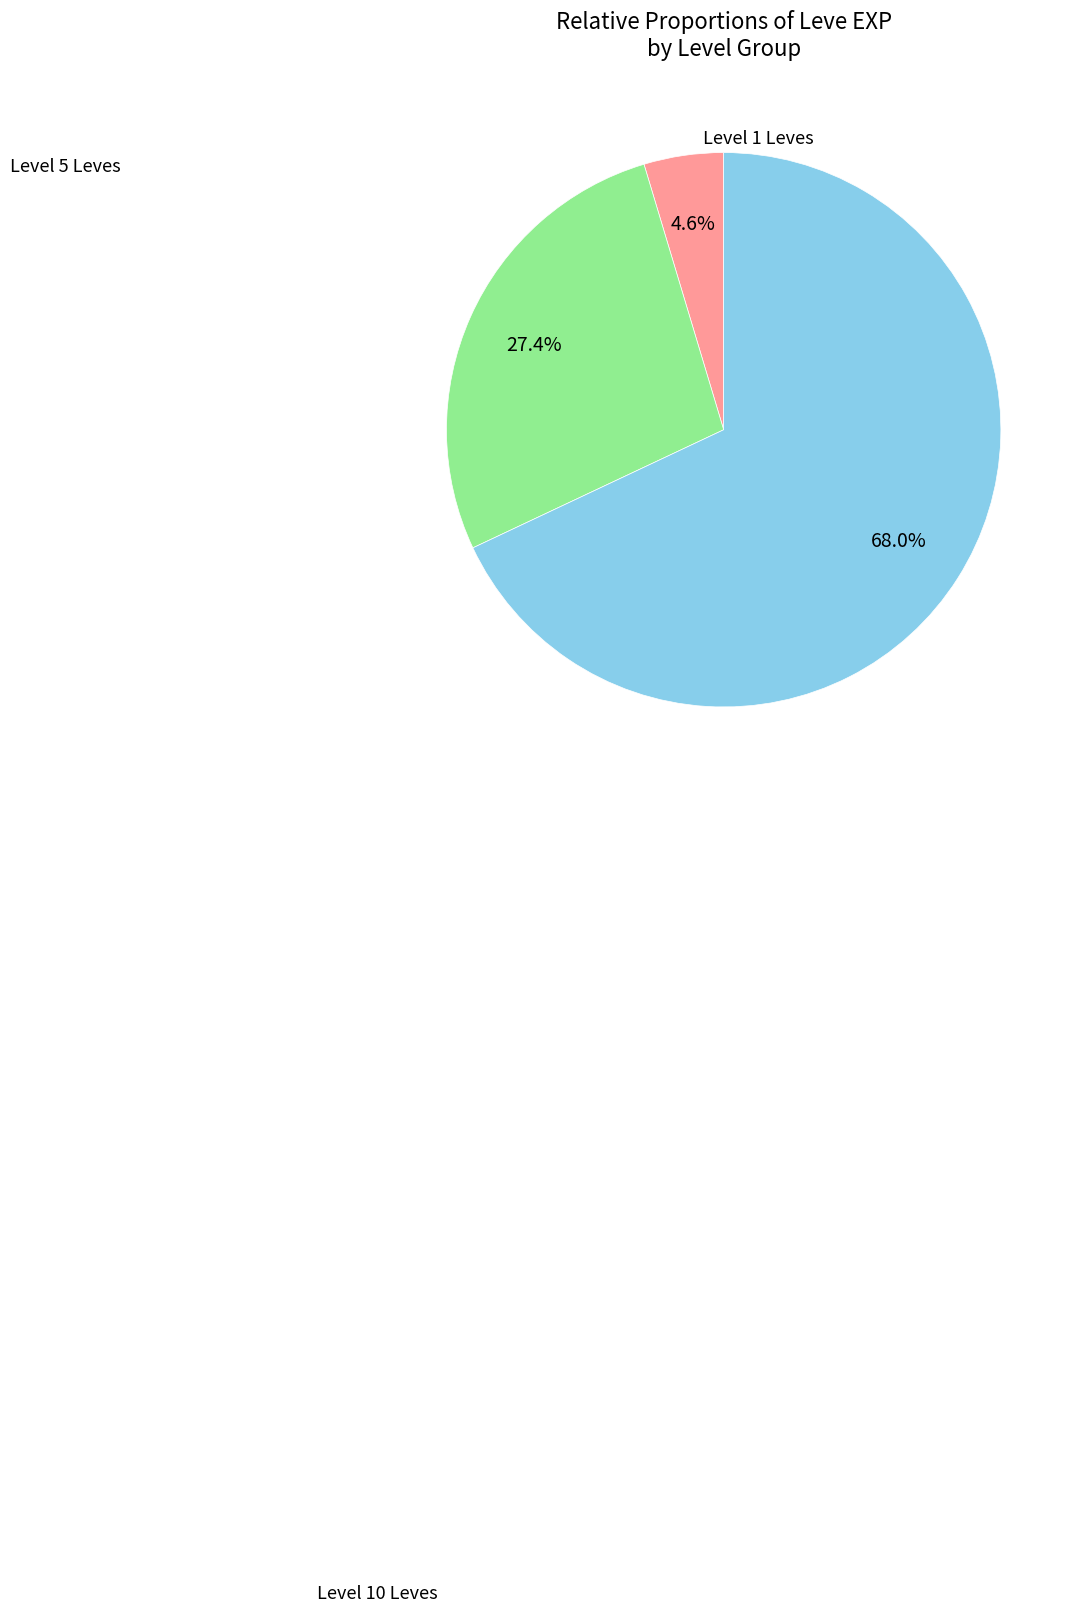

Is there any slice that represents more than half of the pie?

Yes